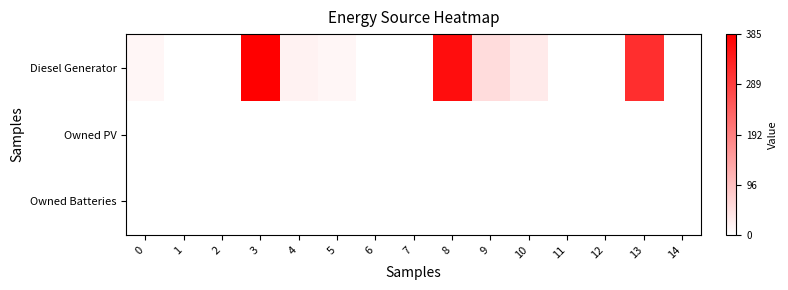

Which has a higher value, 6 or 14?

6